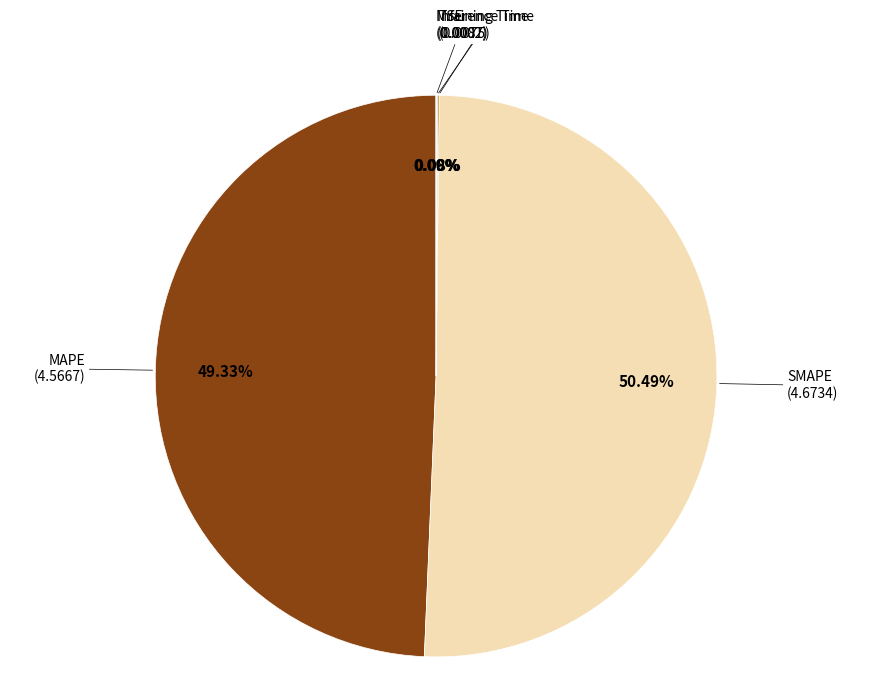

Is there a majority slice in this chart?

Yes